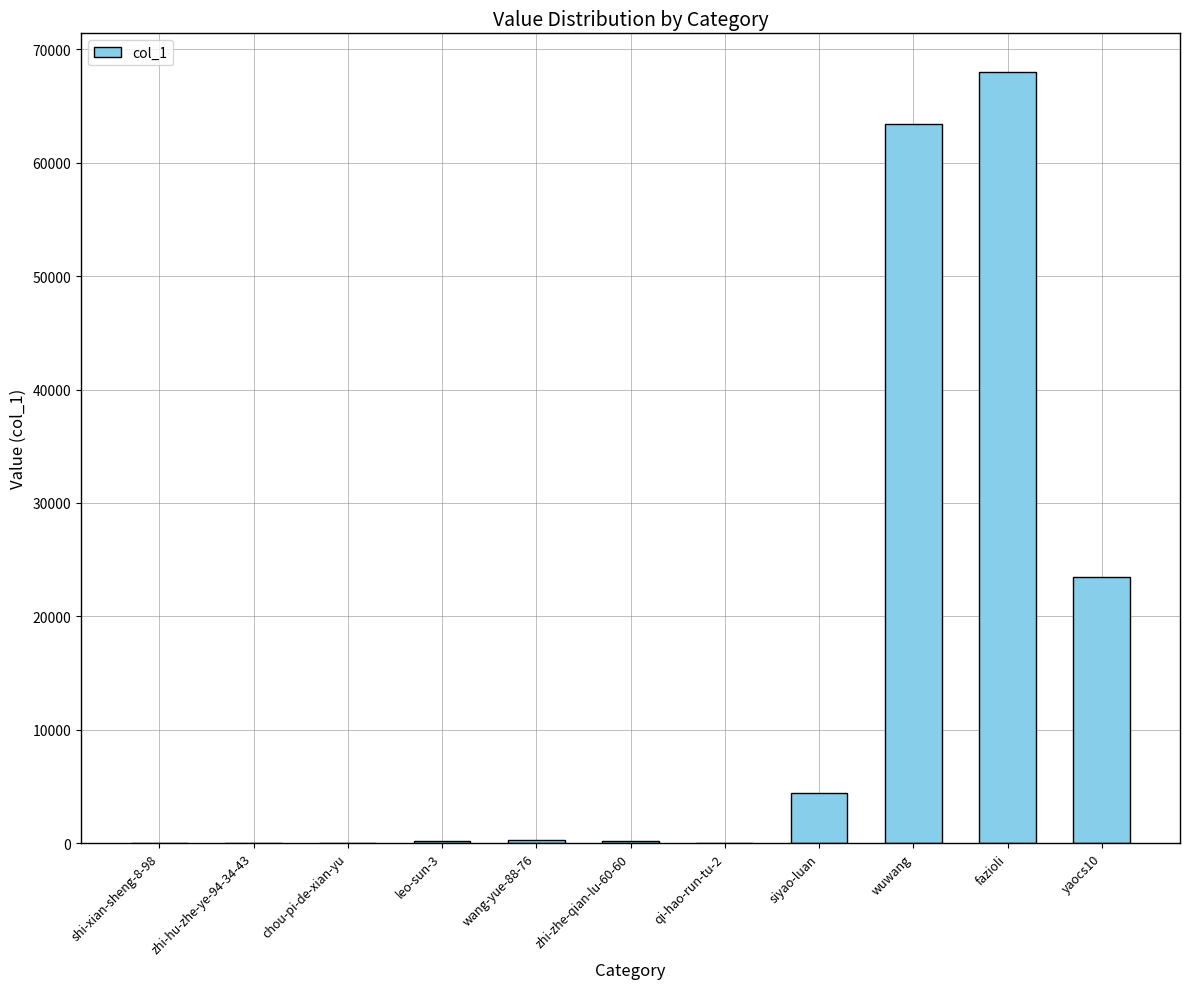

How many categories are shown in the chart?

11